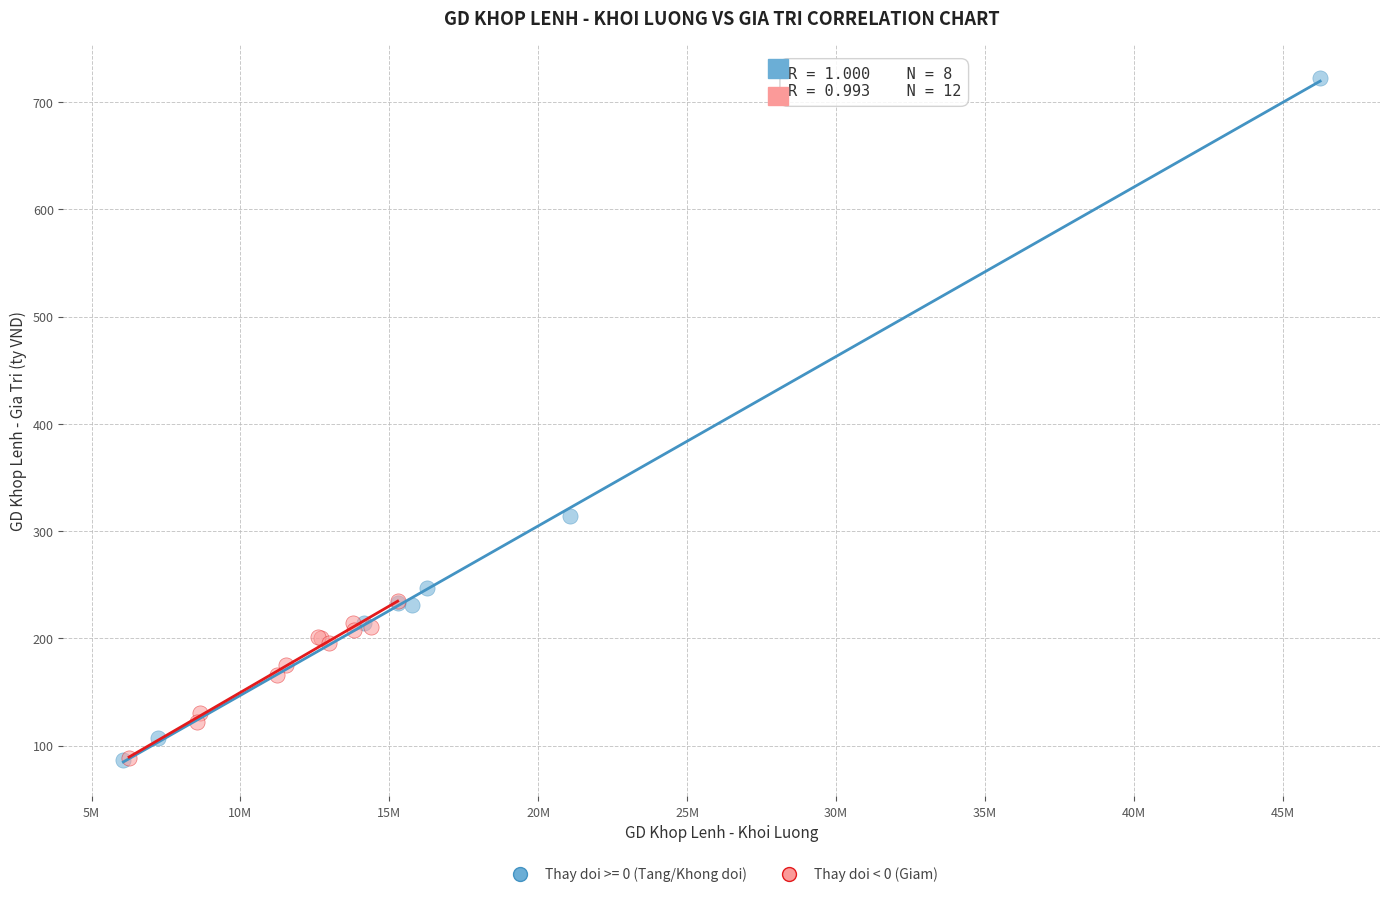

Which series has the largest Y range (max minus min)?

Thay doi >= 0 (Tang/Khong doi)